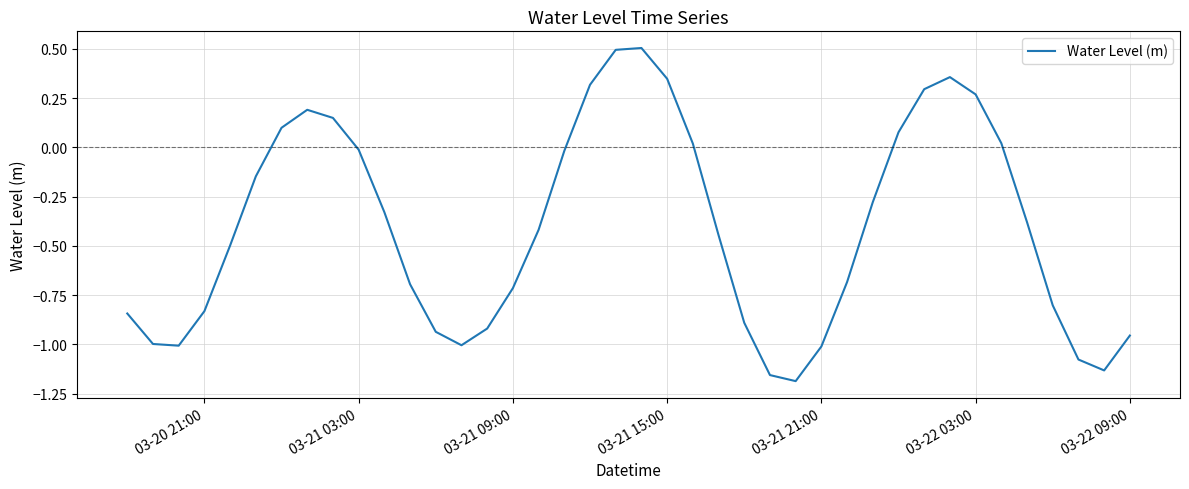

What is the maximum value shown in the chart?

0.5